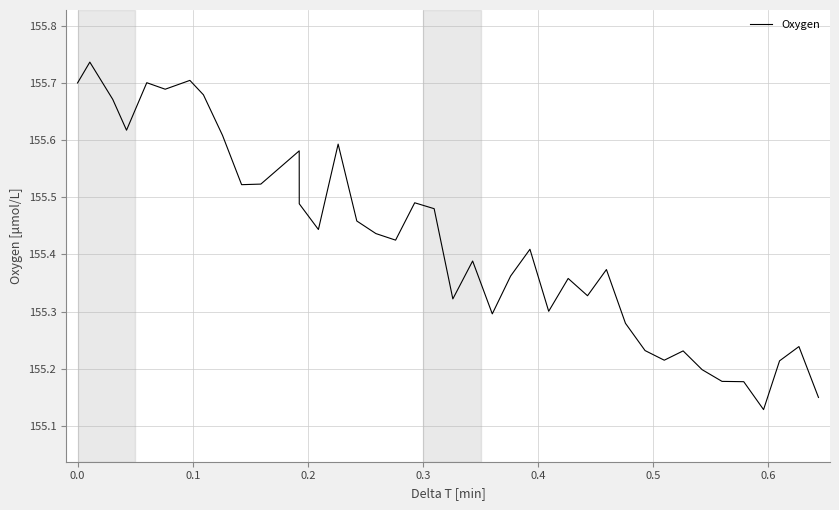

What is the difference between the maximum and minimum values?

0.6